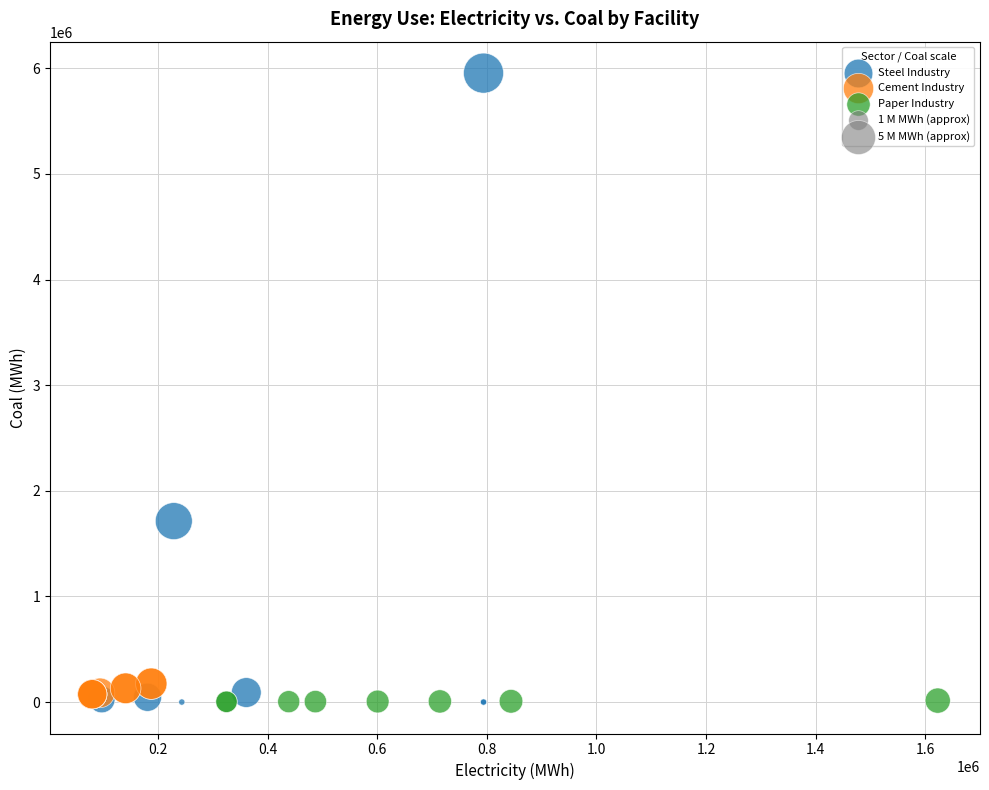

Which series has the widest spread of Y values?

Steel Industry